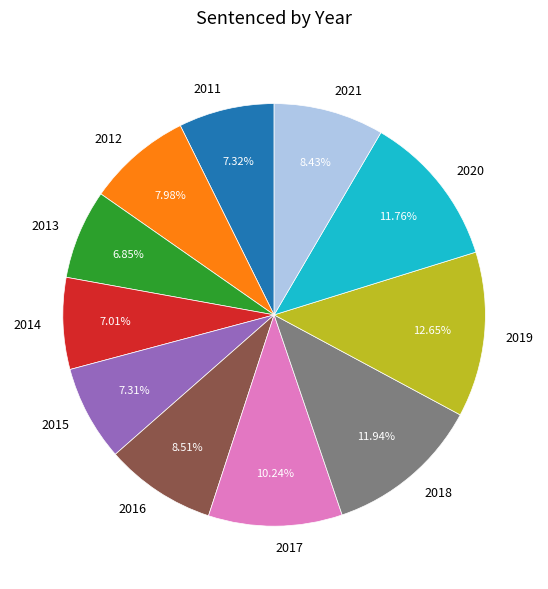

Combined, do 2015 and 2016 account for over 50%?

No